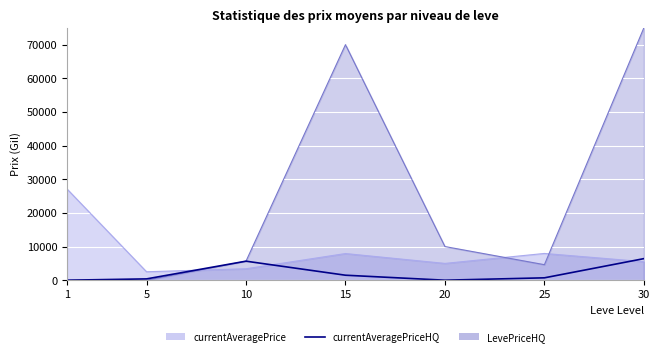

How many lines are shown in the chart?

1